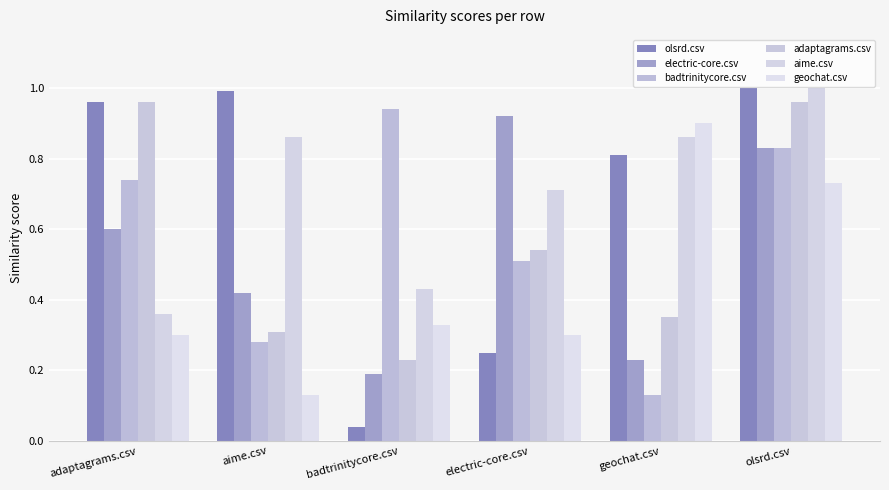

Are the bars grouped side by side (vs. stacked)?

Yes